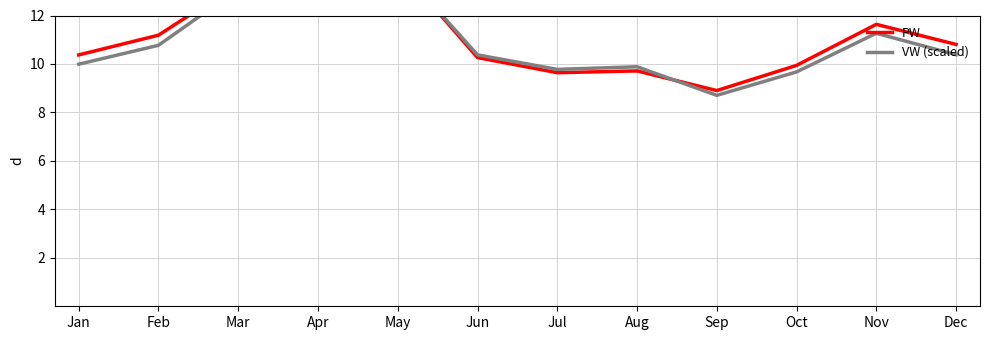

Between Mar and Oct, which series saw the biggest shift?

VW (scaled)